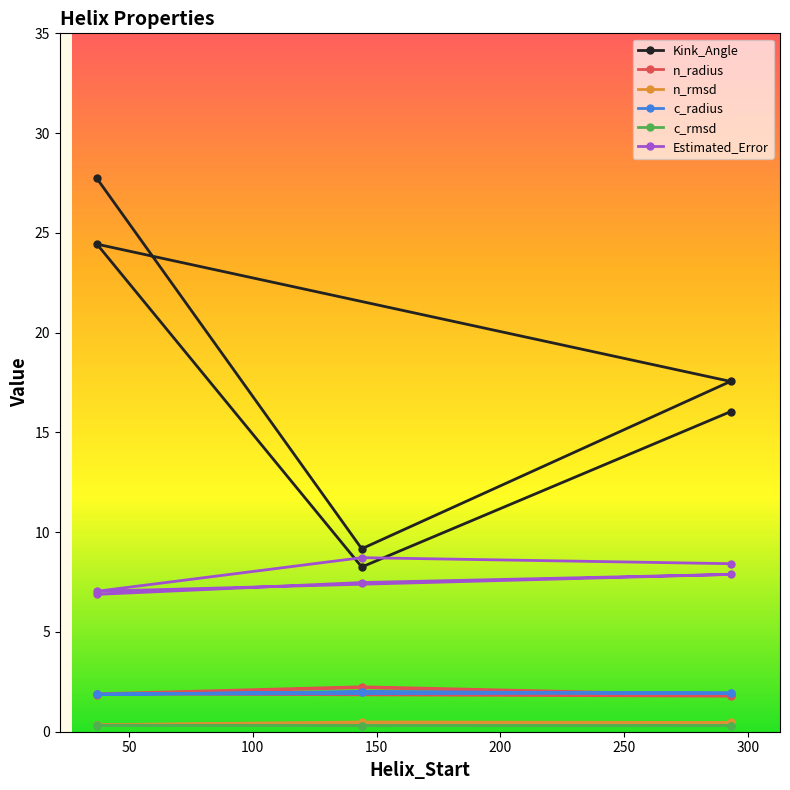

True or false: n_rmsd and c_radius cross at least once.

False